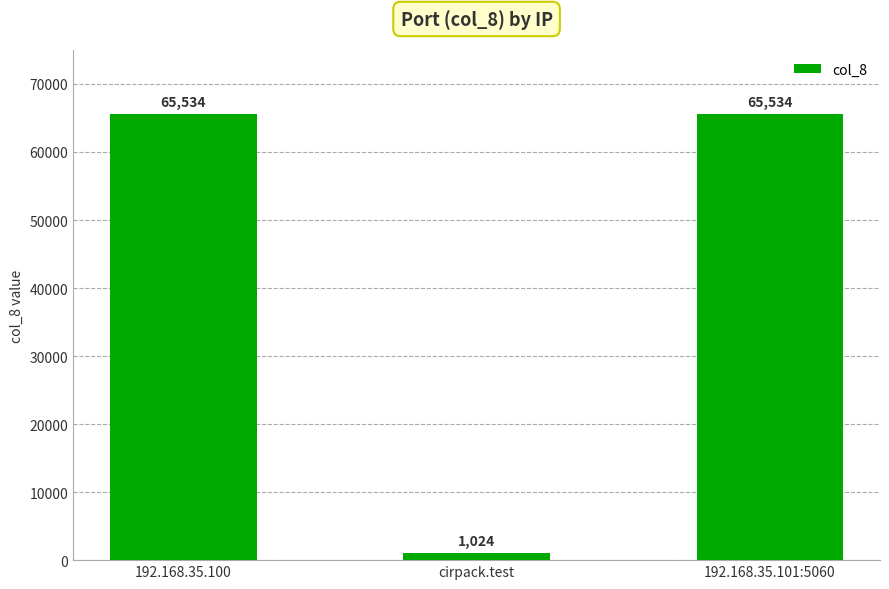

Reading left to right, what are all the values shown in this chart?

65534	1024	65534